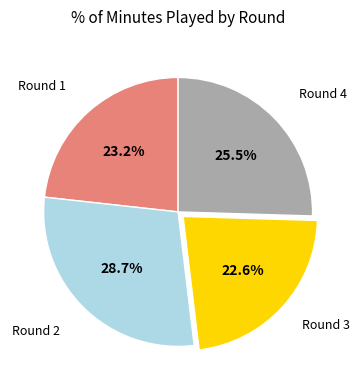

To the nearest percent, what is the difference between the largest and smallest slice percentages?

6%